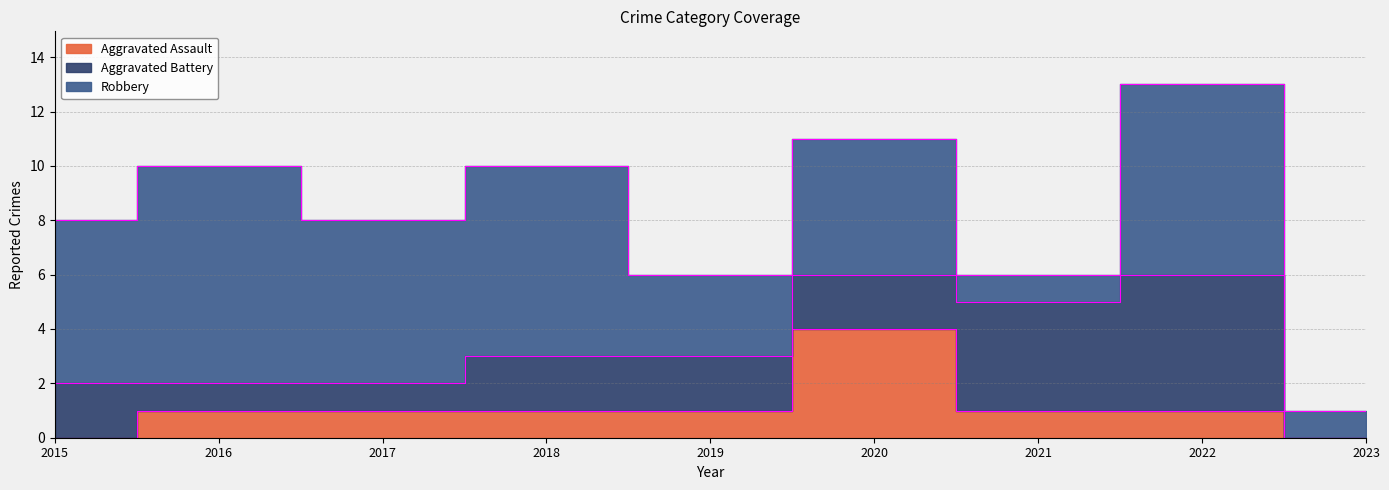

Is it true that Aggravated Assault equals 0 at 2021?

False